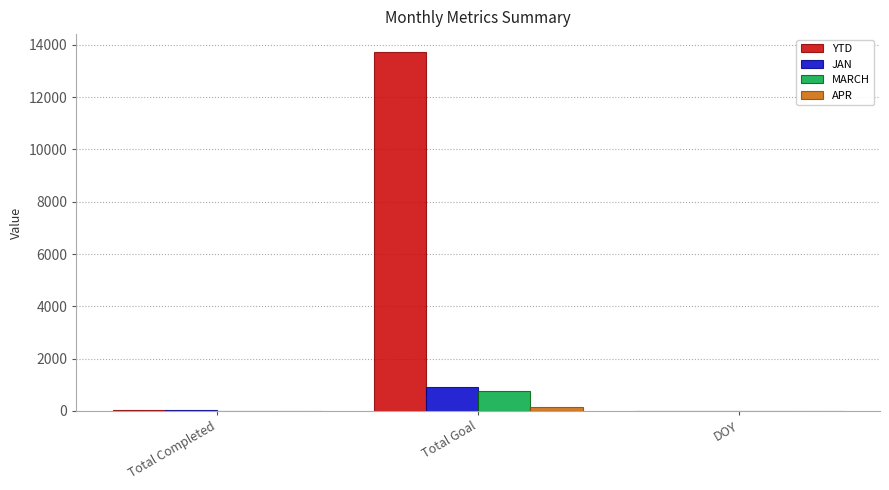

The APR series shows 0 at DOY. True or false?

True